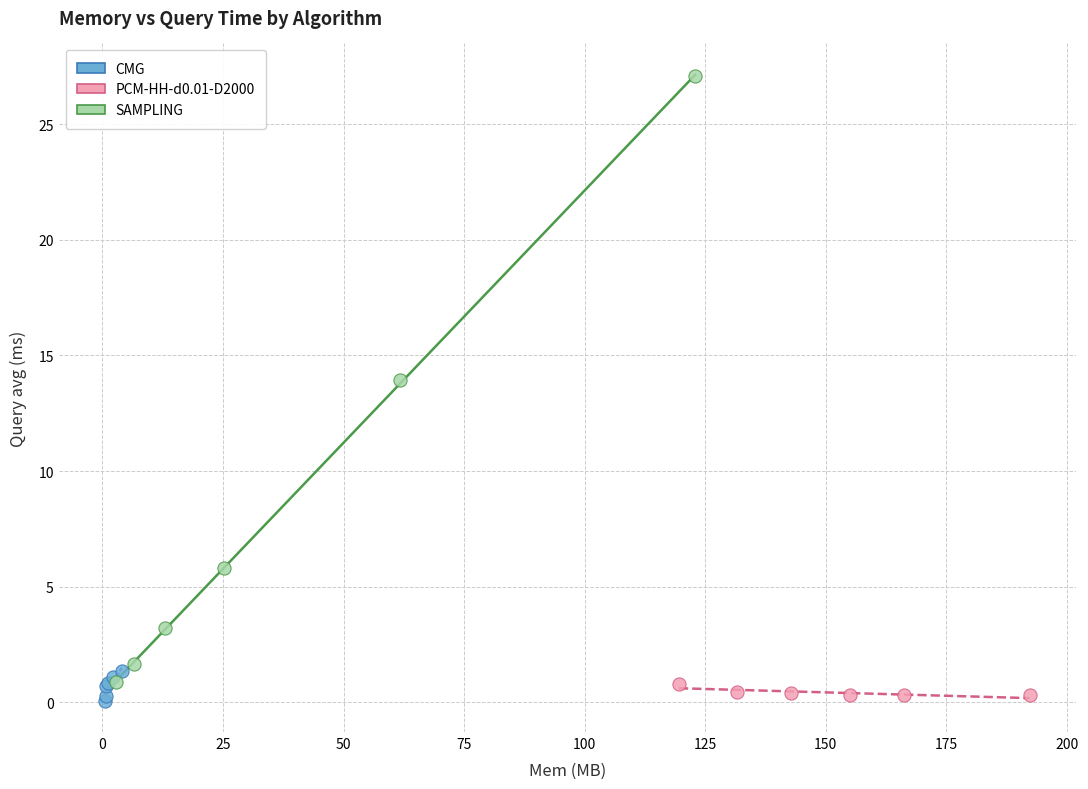

Which series has the widest spread of Y values?

SAMPLING